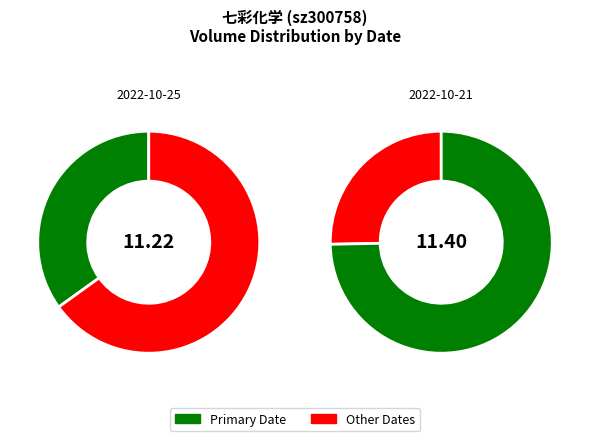

To the nearest percent, what percentage of the pie is 2022-10-25?

33%